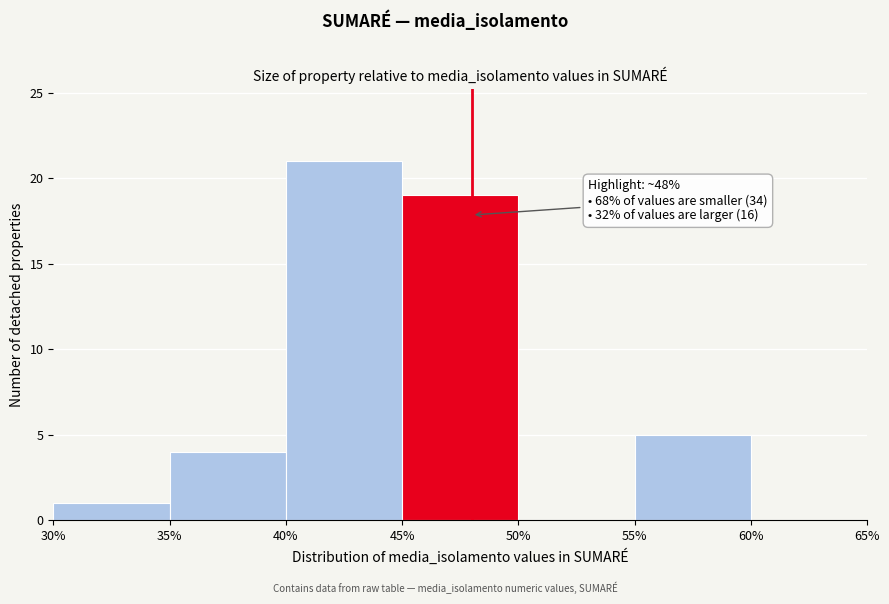

Over which range of the x-axis is the bar tallest?

40% to 45%